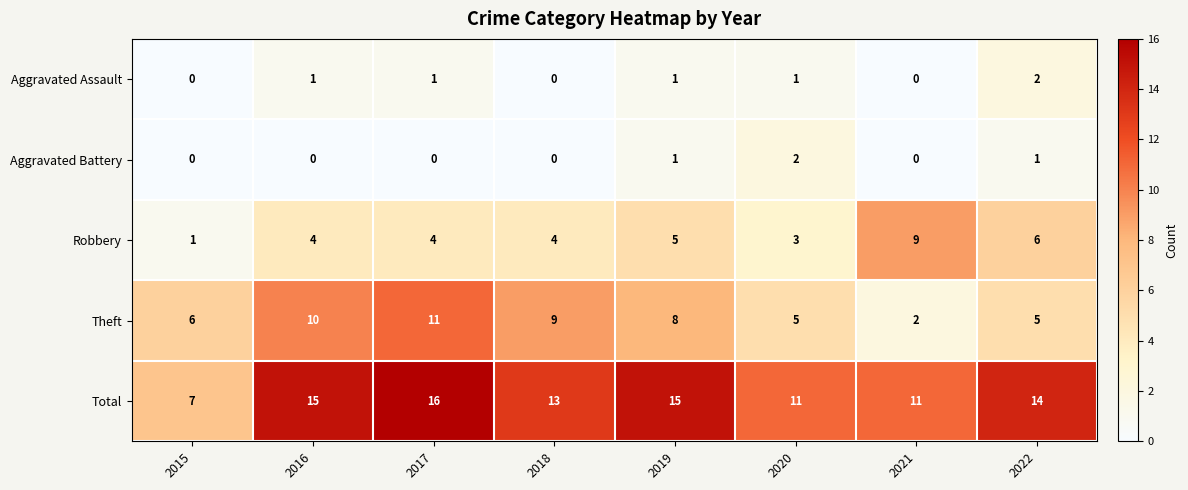

What is the sum of all Robbery values?

36